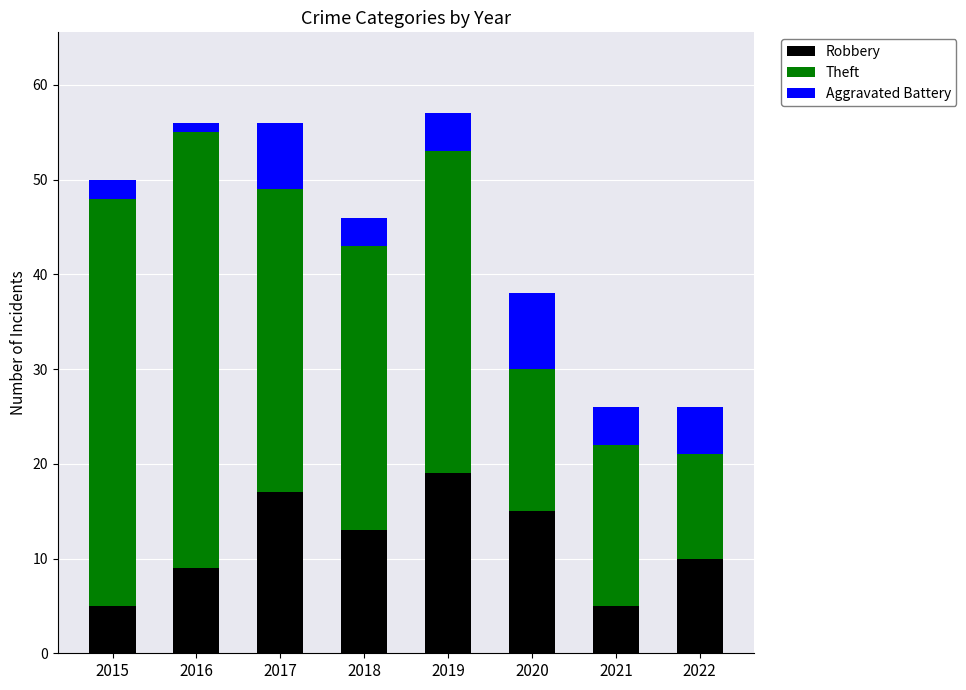

What is the value of the Robbery bar at the 1st from the left?

5